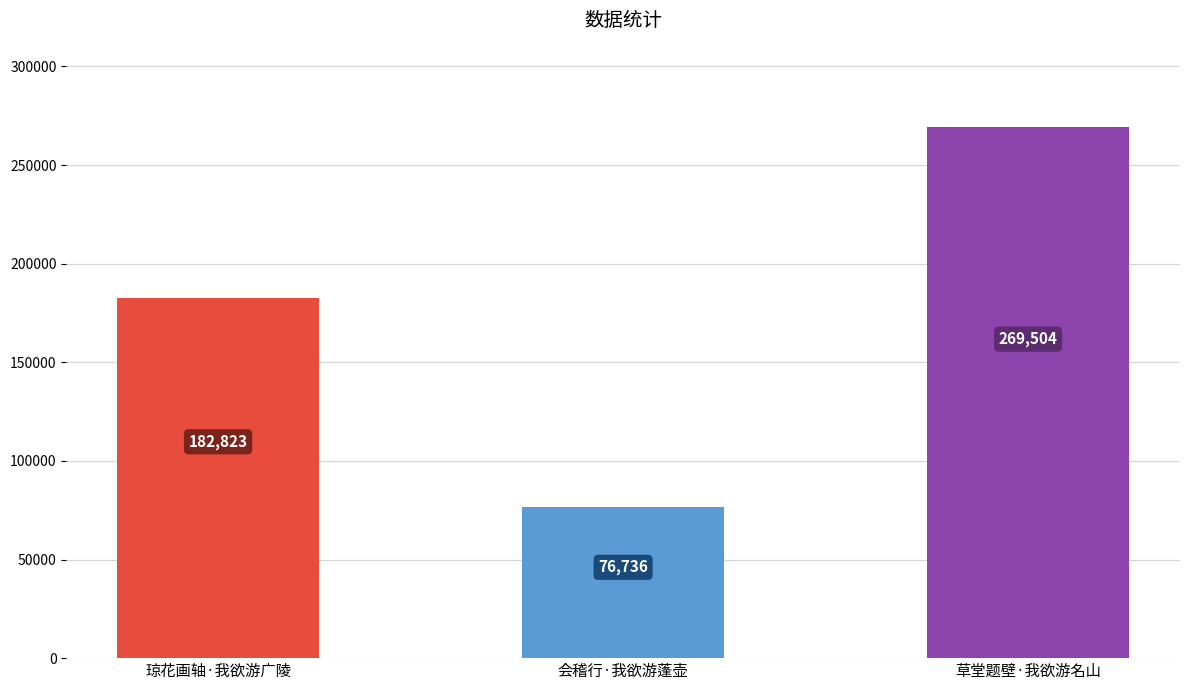

What is the difference between the maximum and minimum values?

192768